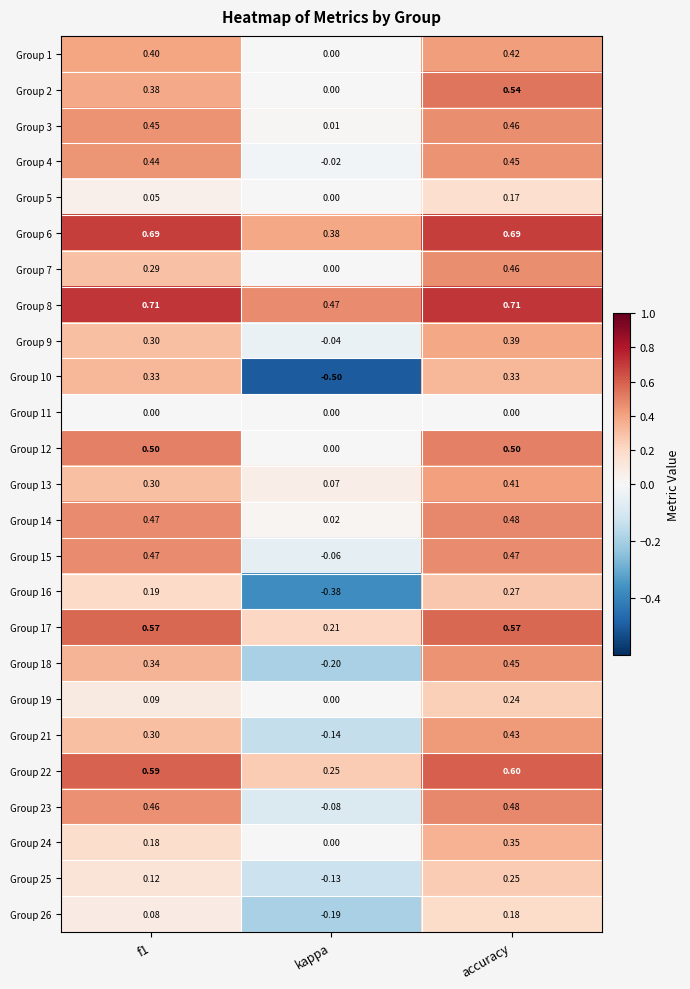

What is the spread (max minus min) of values at kappa?

1.0